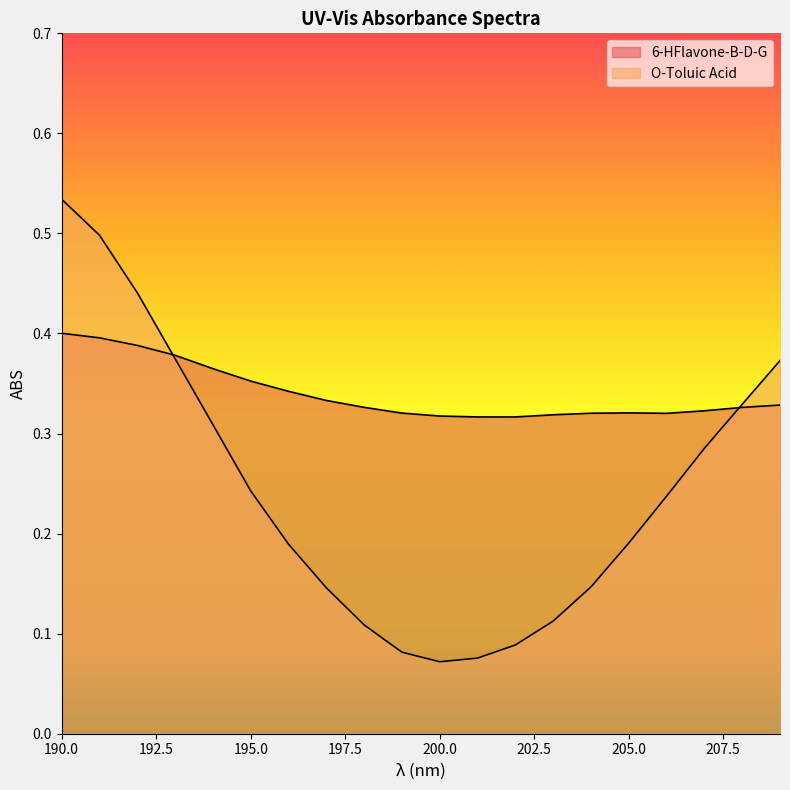

Which series changed the most between 193 and 199?

O-Toluic Acid